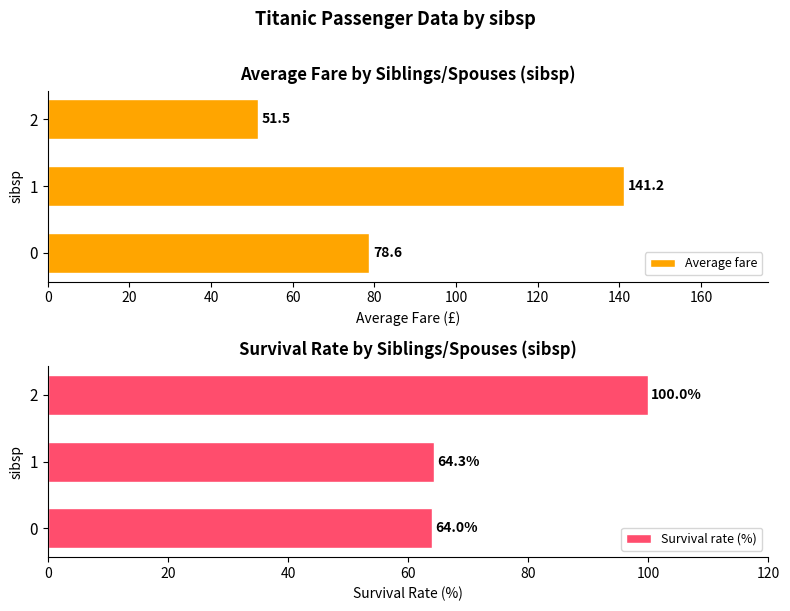

True or false: Average fare has a value of 51.5 at 2.

True